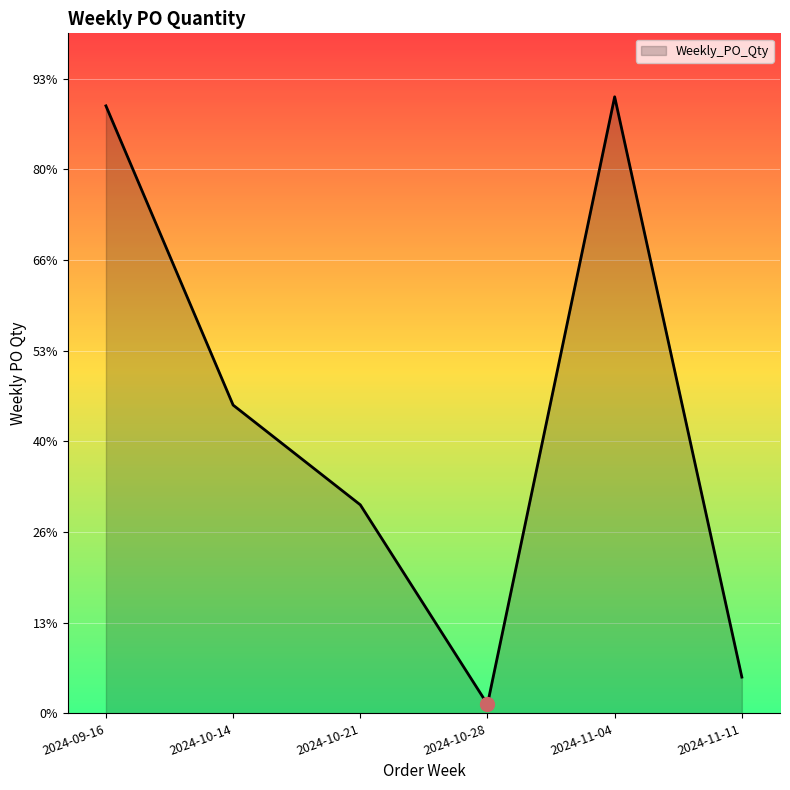

What is the difference between the maximum and minimum values?

670